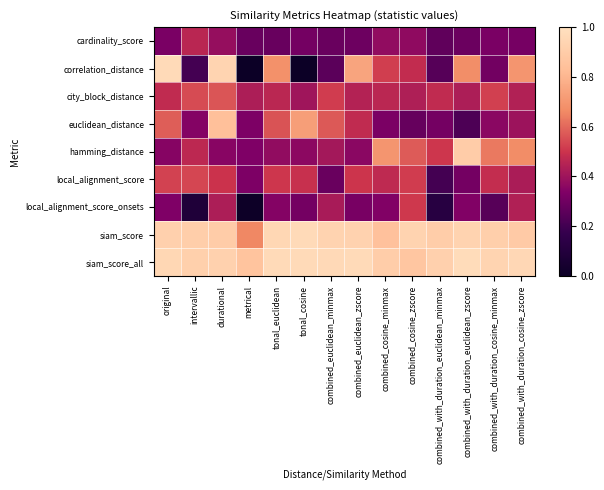

At how many categories does at least one series exceed 0?

14